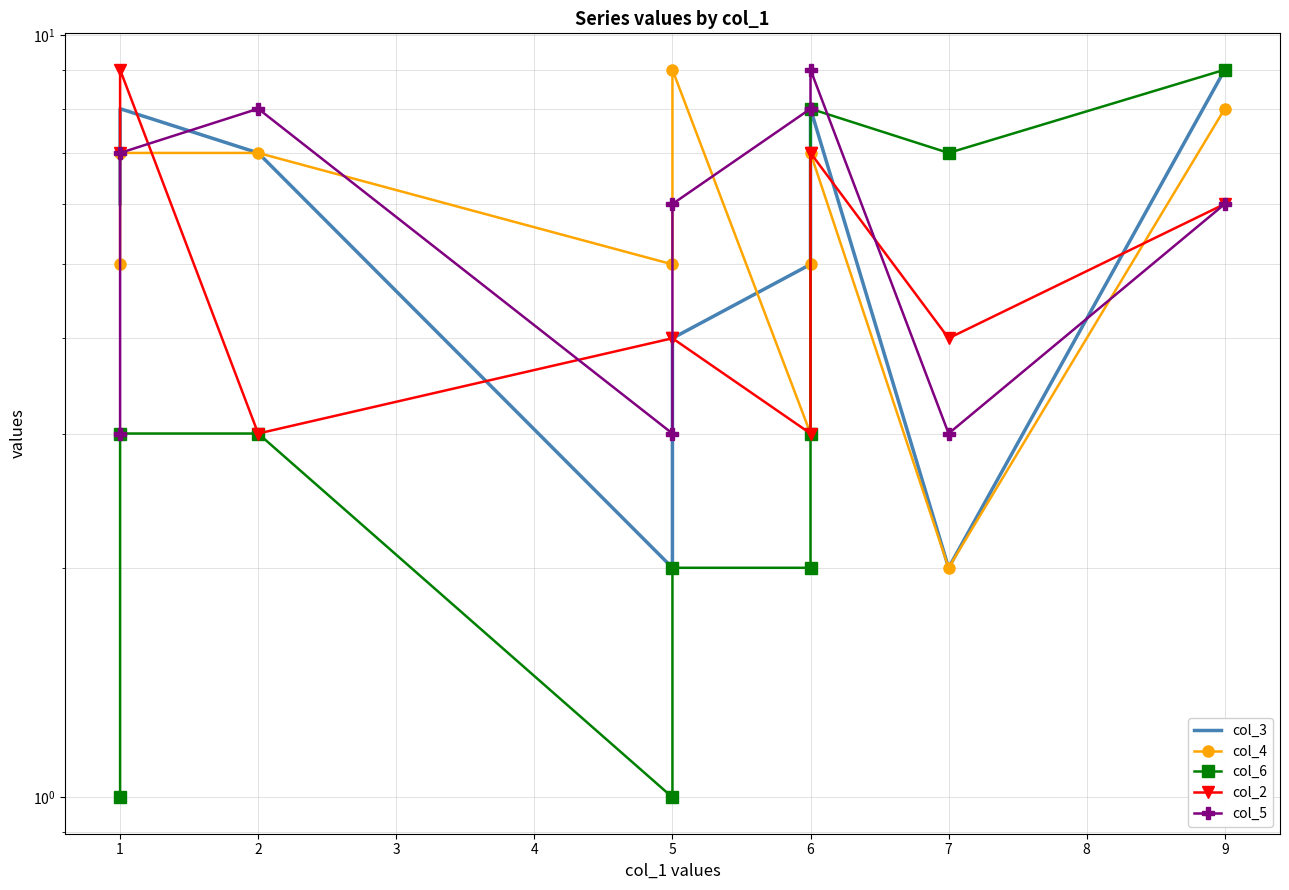

At which label does col_5 first exceed 7?

2